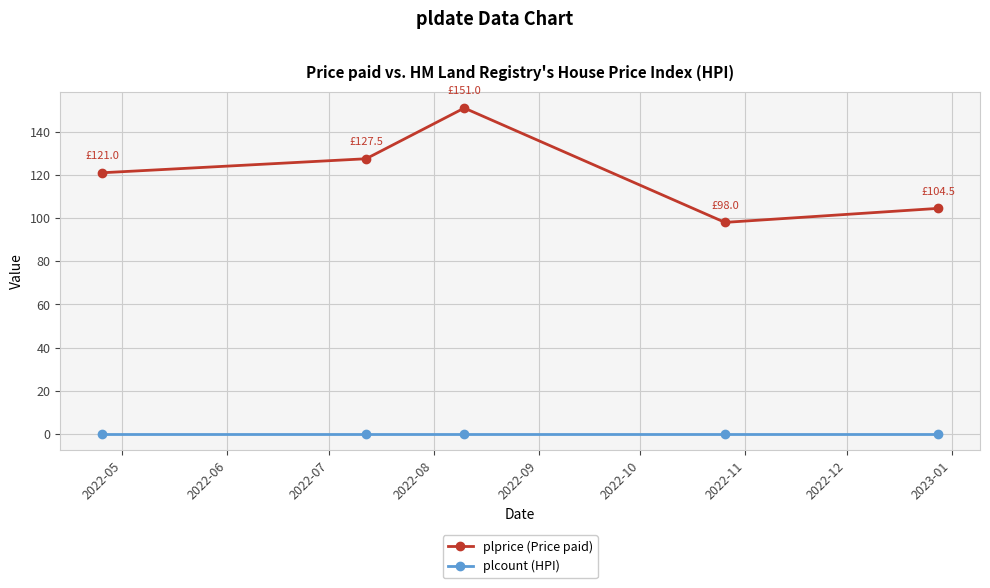

How many interior local valleys does the plprice (Price paid) series have?

1